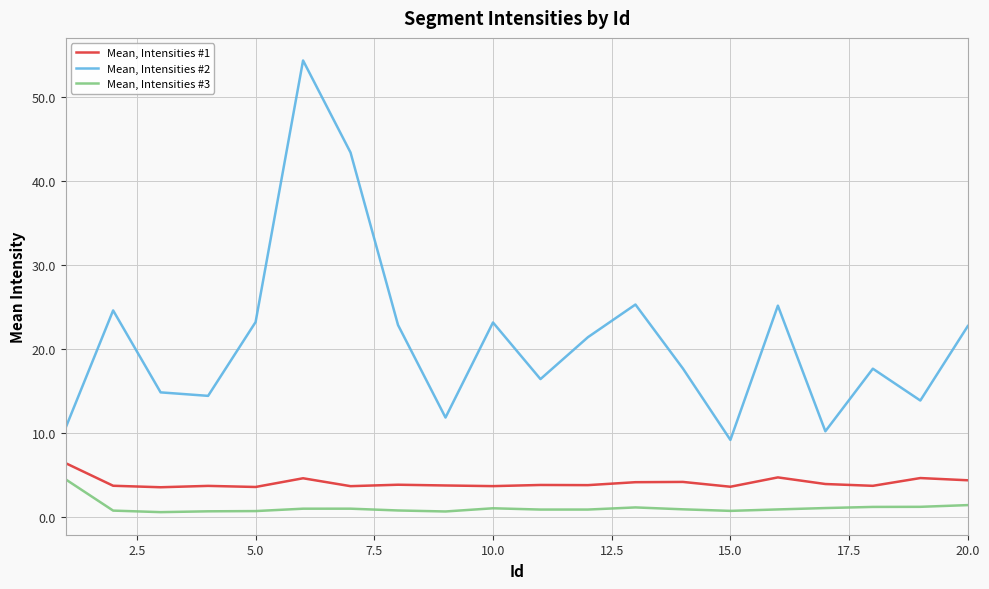

Which series has the widest spread of values?

Mean, Intensities #2